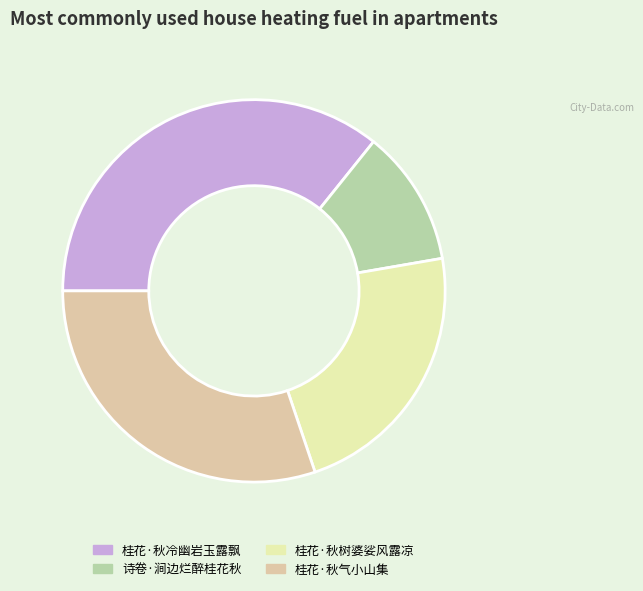

Which slice is the largest?

桂花·秋冷幽岩玉露飘